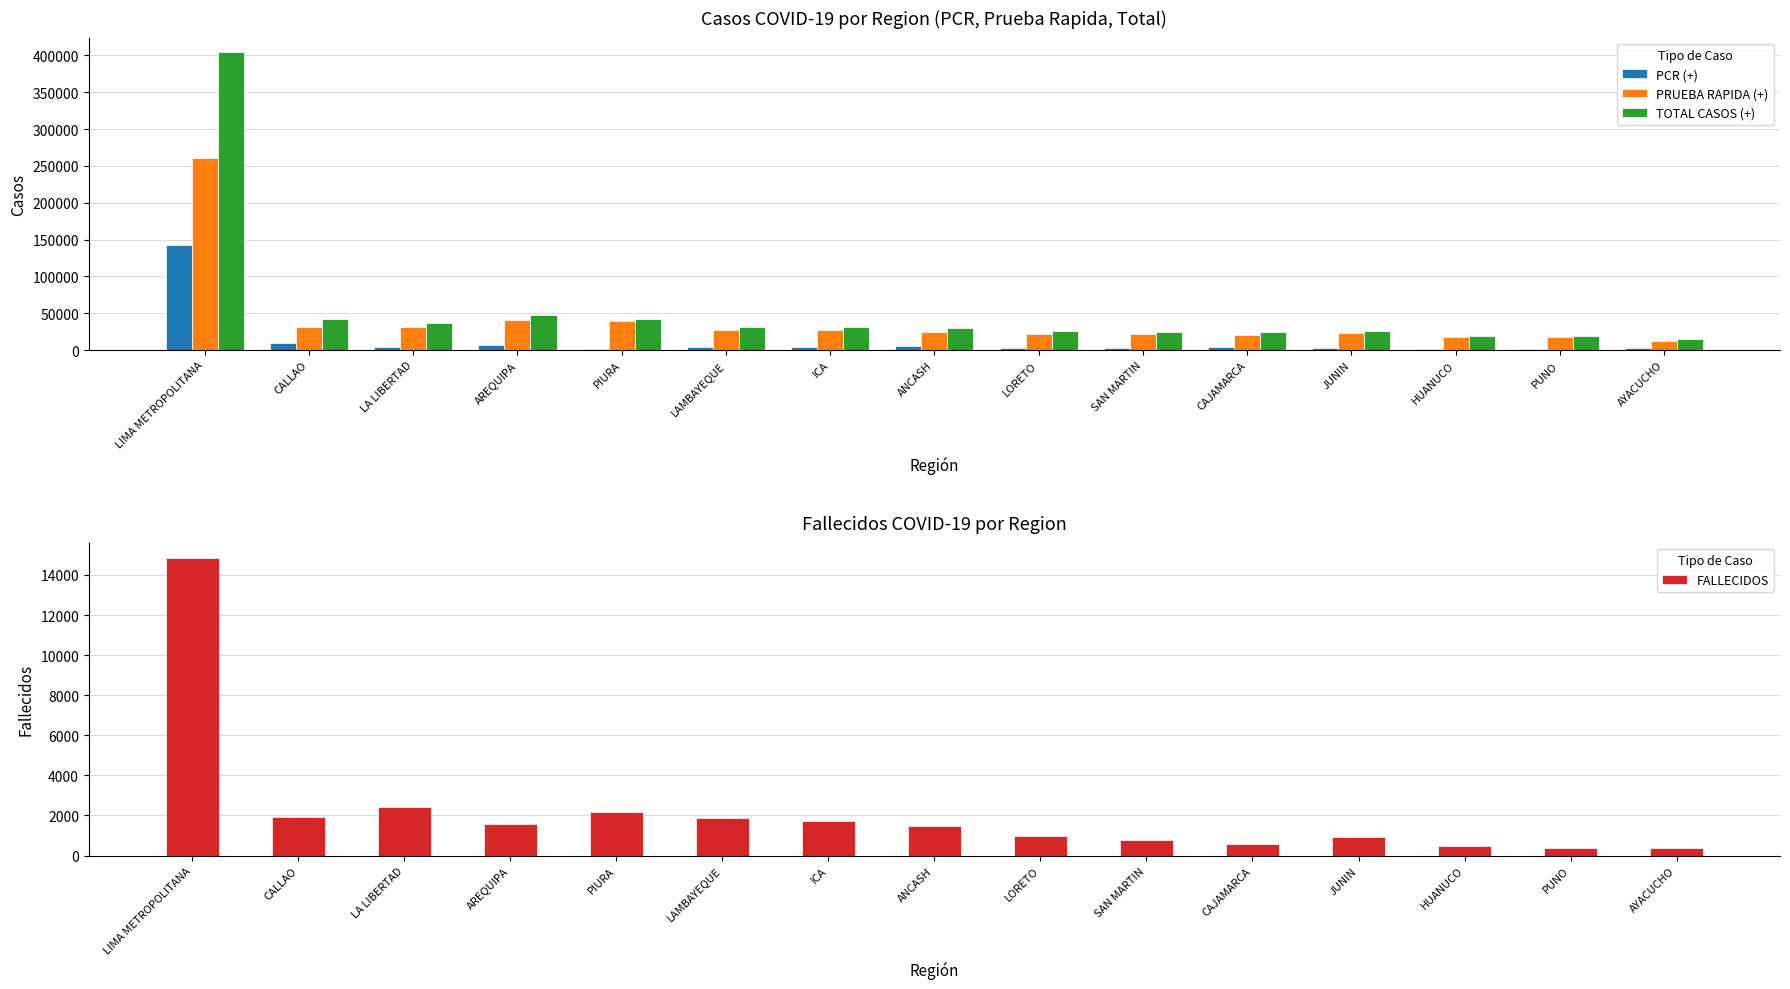

The value of TOTAL CASOS (+) at LA LIBERTAD is 61184. True or false?

False